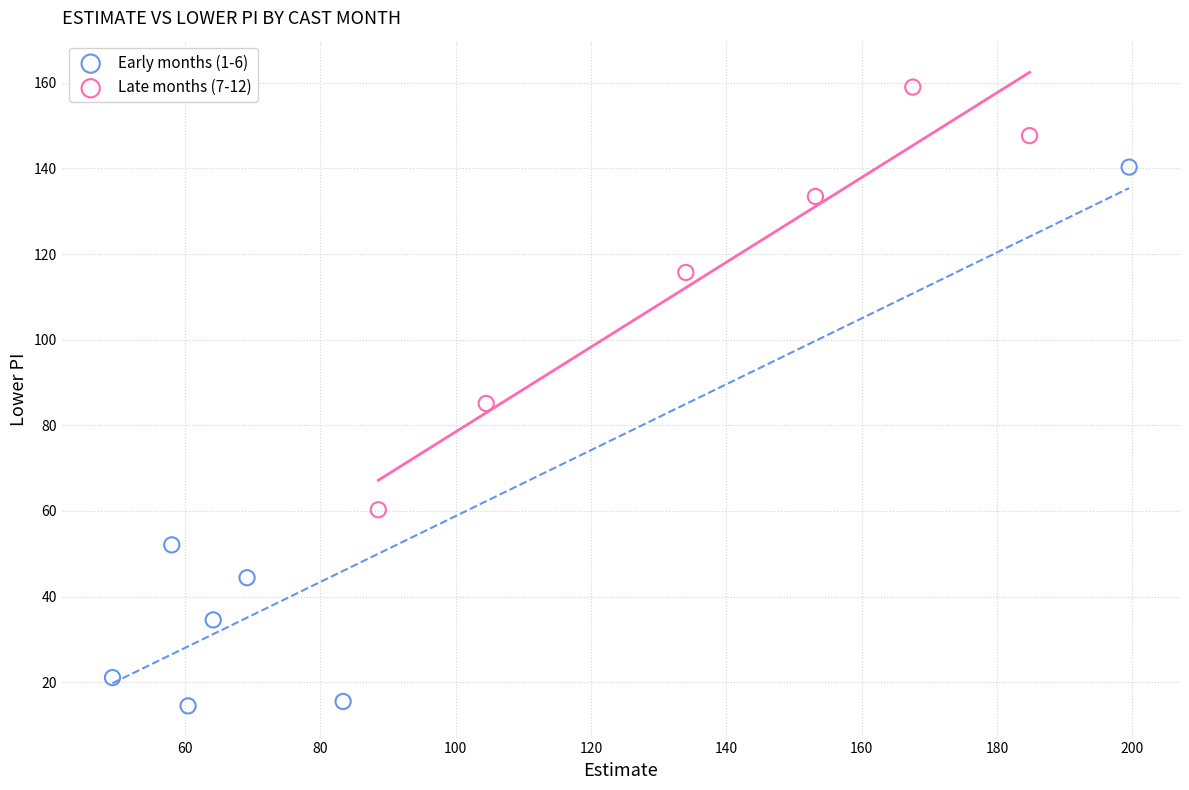

What are all the series names shown in the legend?

Early months (1-6), Late months (7-12)